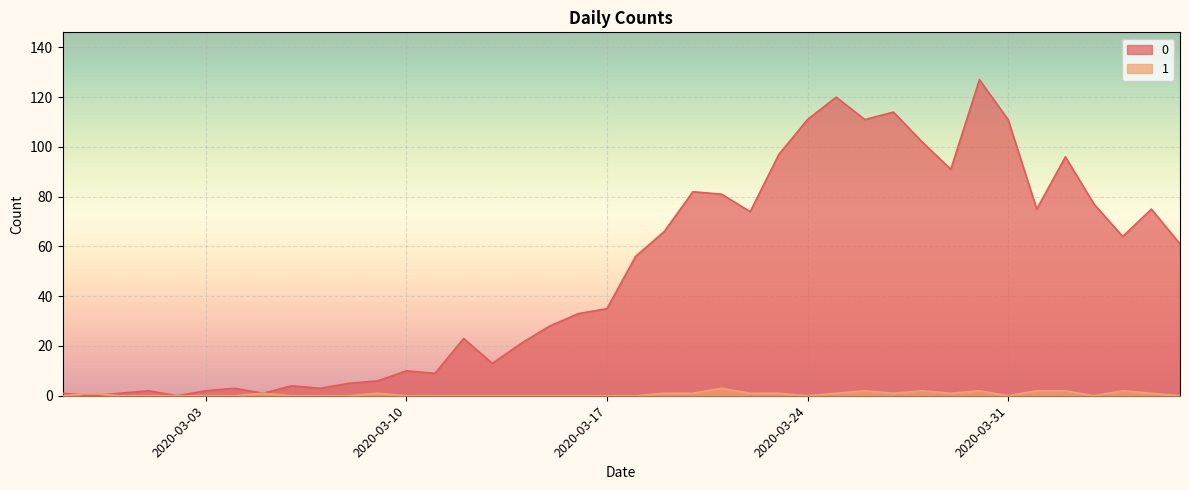

The value of 1 at 2020-03-27 is 1. True or false?

True